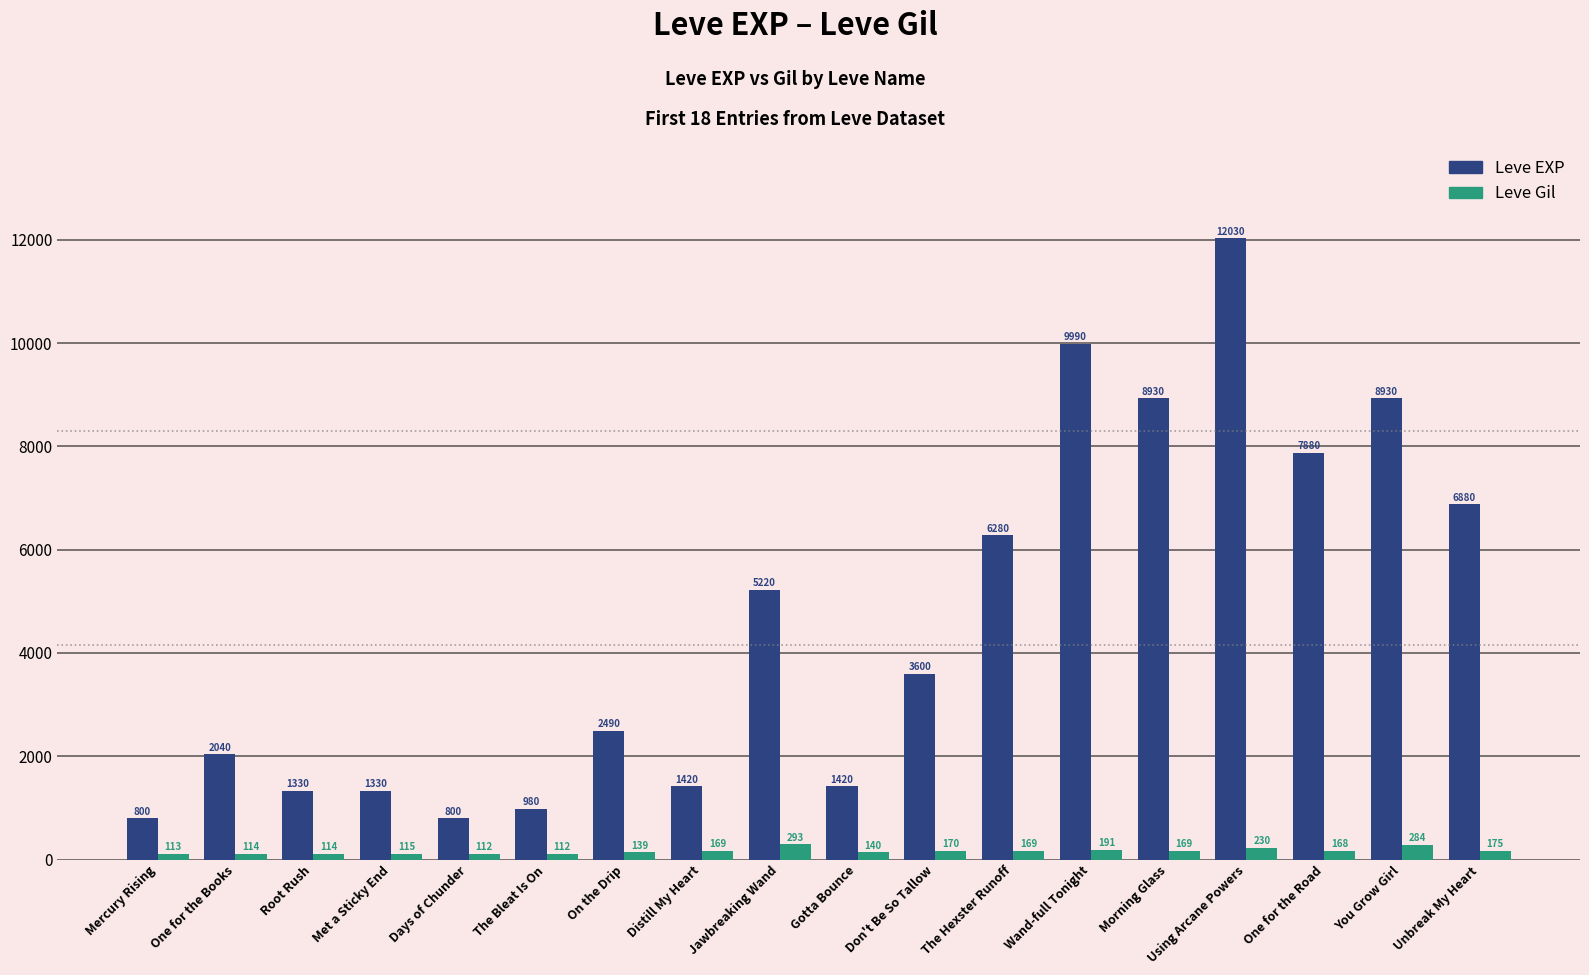

Rank the series by their maximum value, from highest to lowest.

Leve EXP, Leve Gil